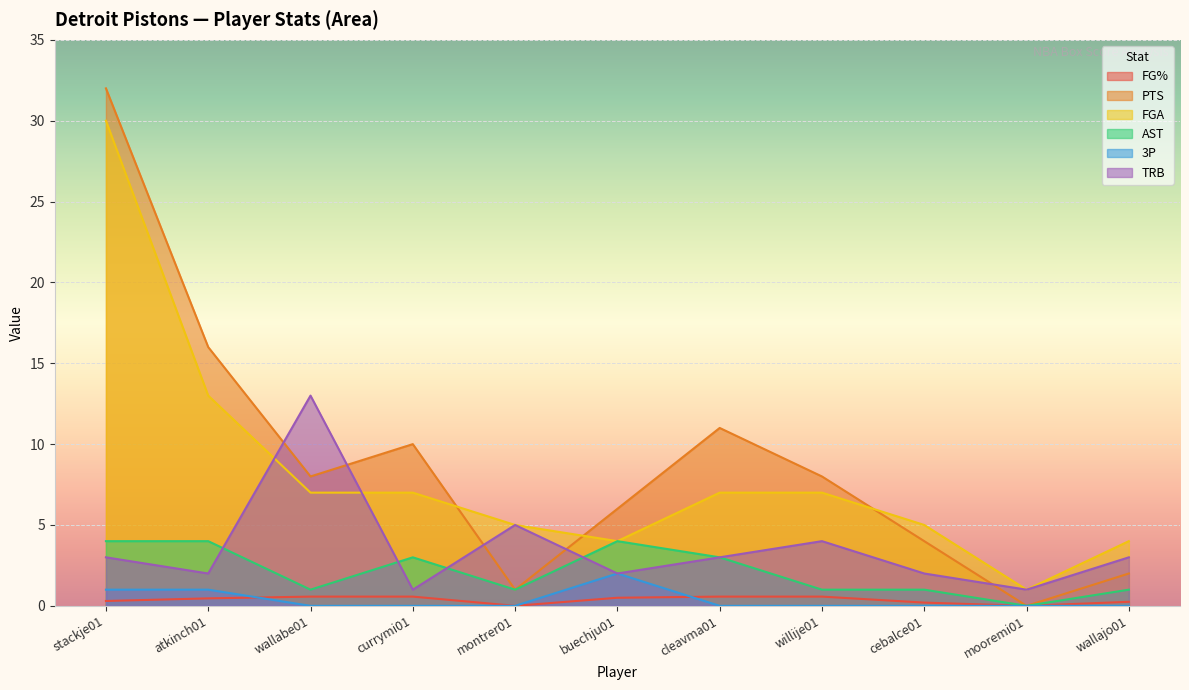

What is the approximate value of AST at atkinch01?

4.0